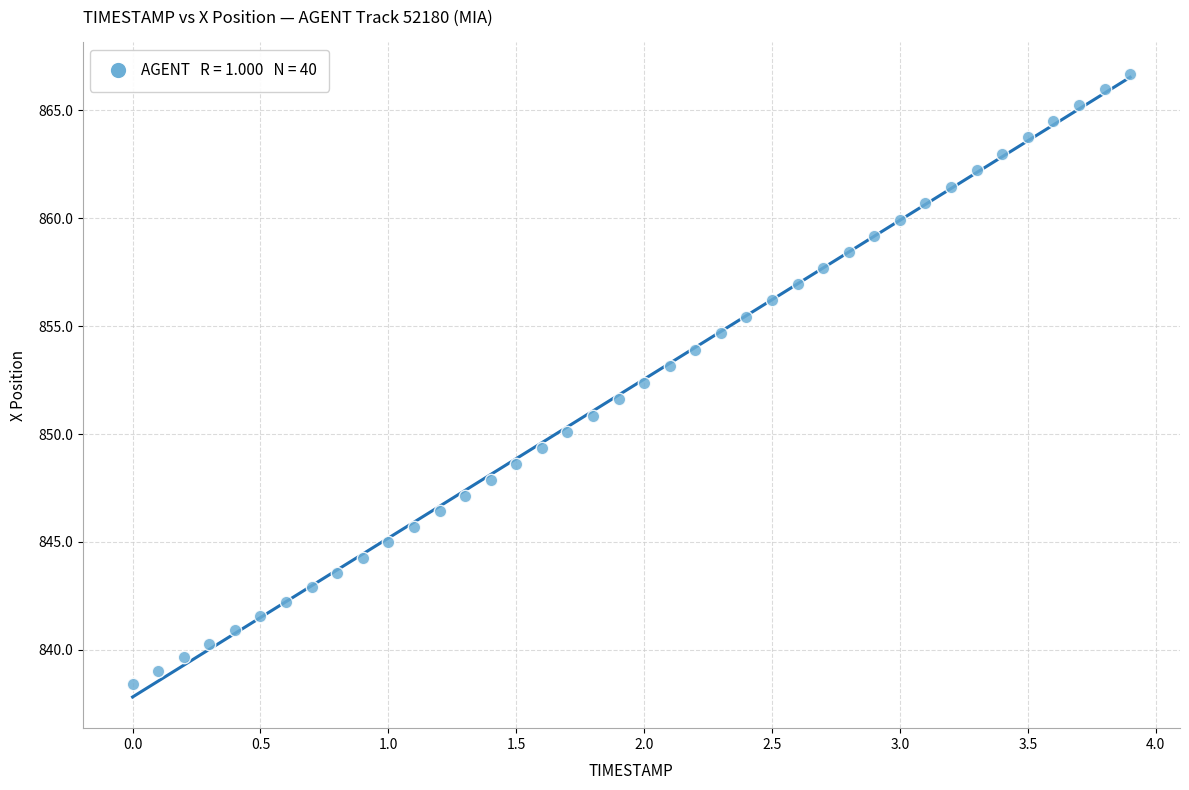

What is the range of Y values (max minus min)?

28.3